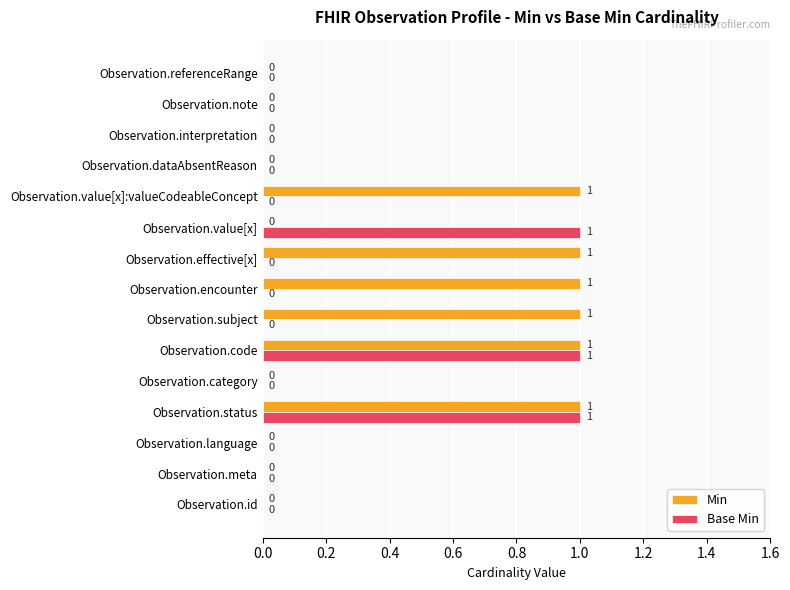

True or false: Base Min has a value of 0 at Observation.encounter.

True